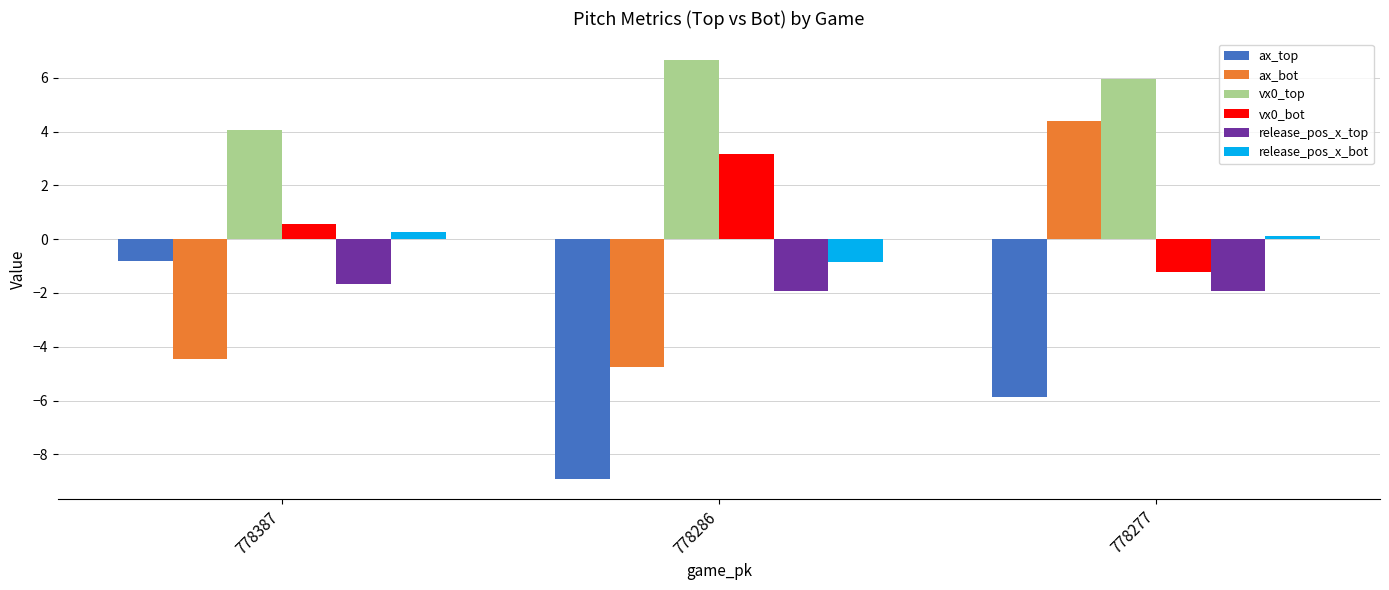

Reading left to right, transcribe all the data shown in this chart.

ax_top: -0.8	-8.9	-5.9
ax_bot: -4.4	-4.8	4.4
vx0_top: 4.0	6.7	6.0
vx0_bot: 0.6	3.2	-1.2
release_pos_x_top: -1.7	-1.9	-1.9
release_pos_x_bot: 0.3	-0.9	0.1